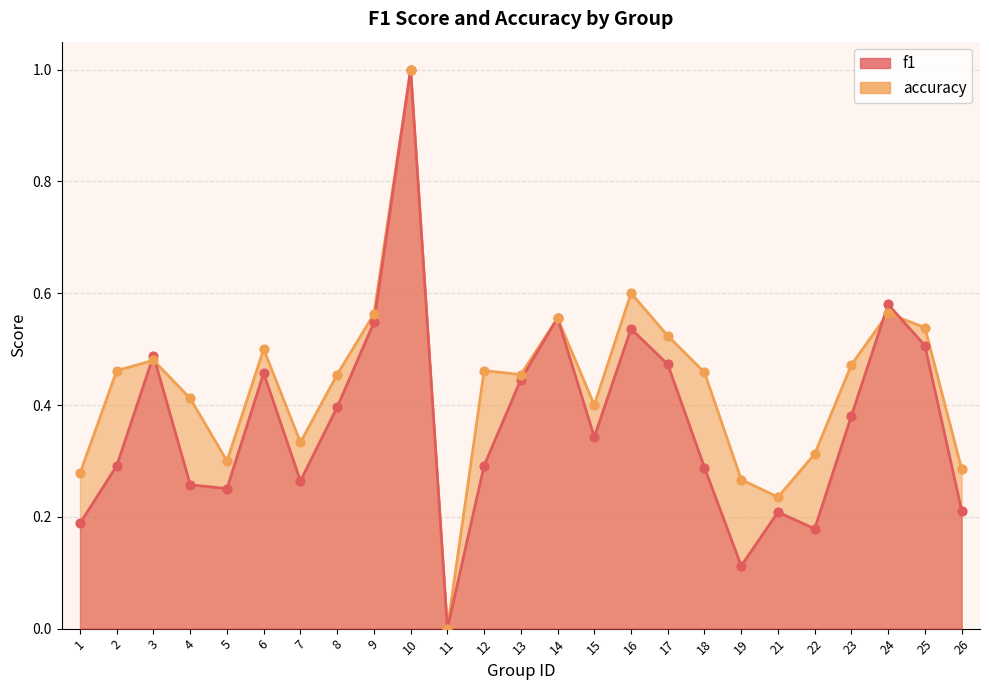

Which series has the largest total across all categories?

accuracy